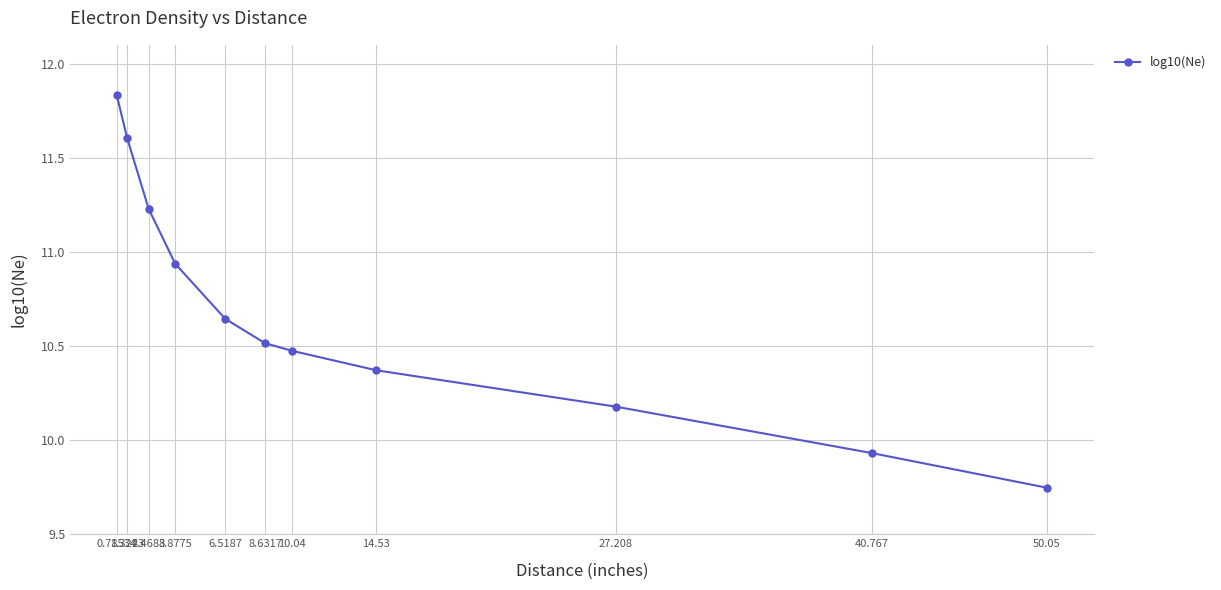

Does the chart display data point markers on the line(s)?

Yes